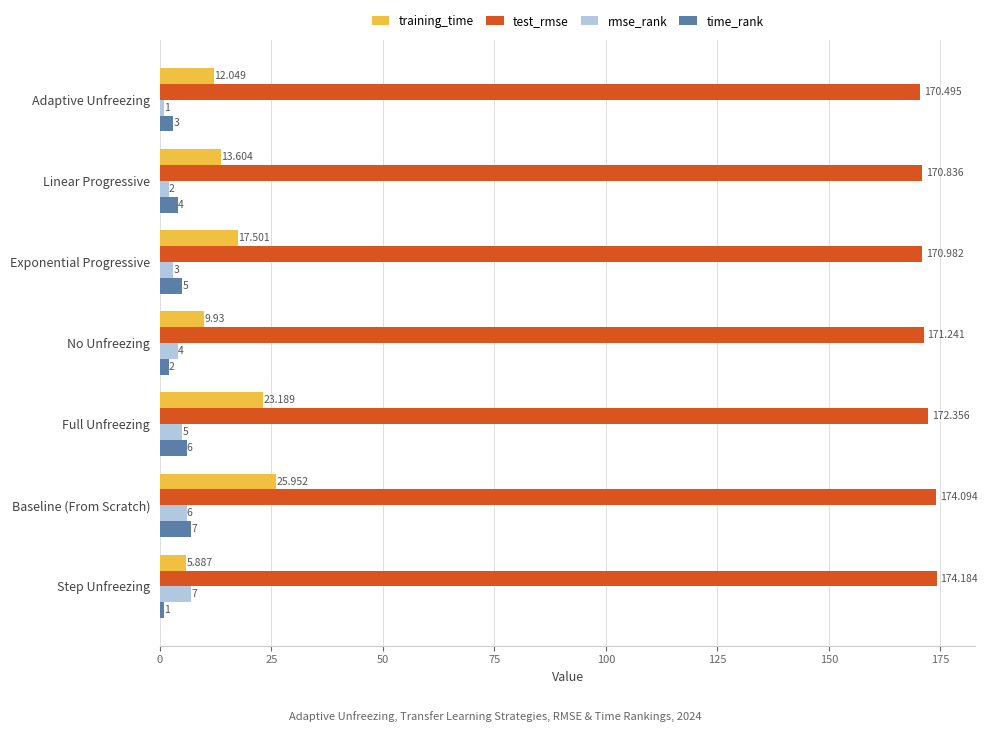

Between Adaptive Unfreezing and Linear Progressive, which series saw the biggest shift?

training_time